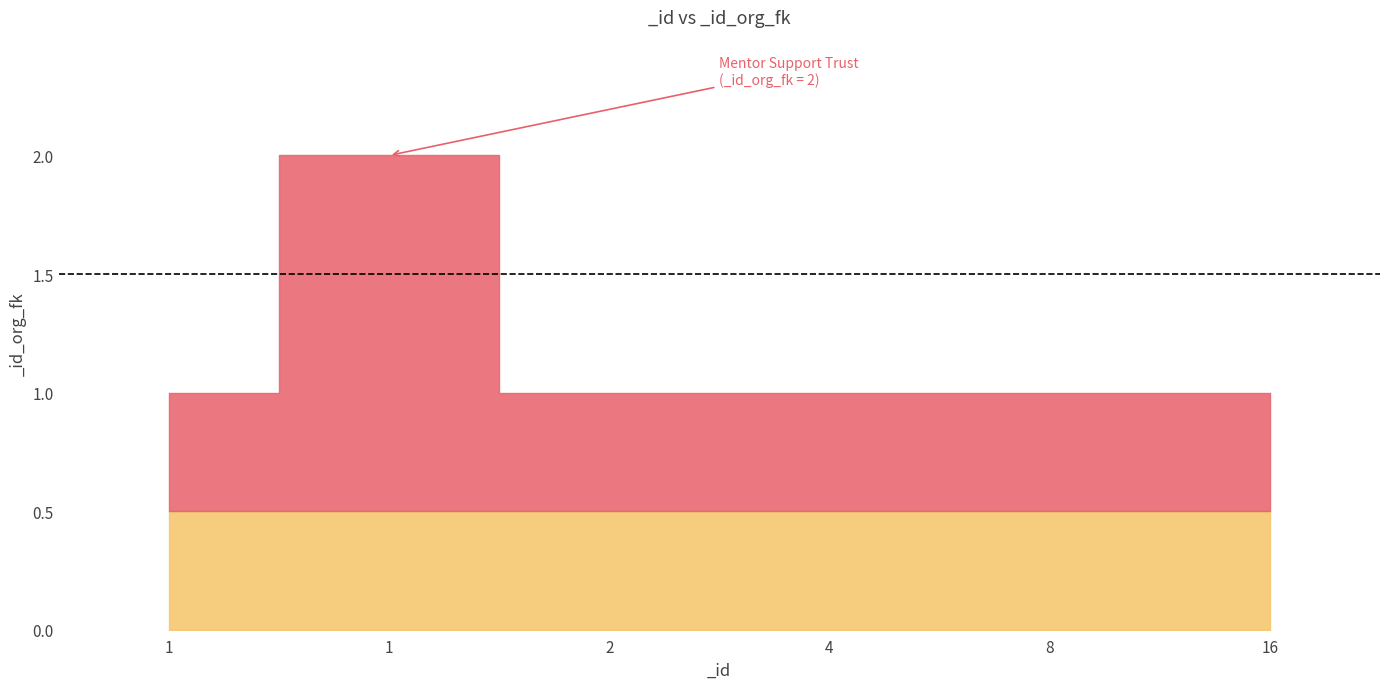

What is the value of the 3rd point from the left?

1